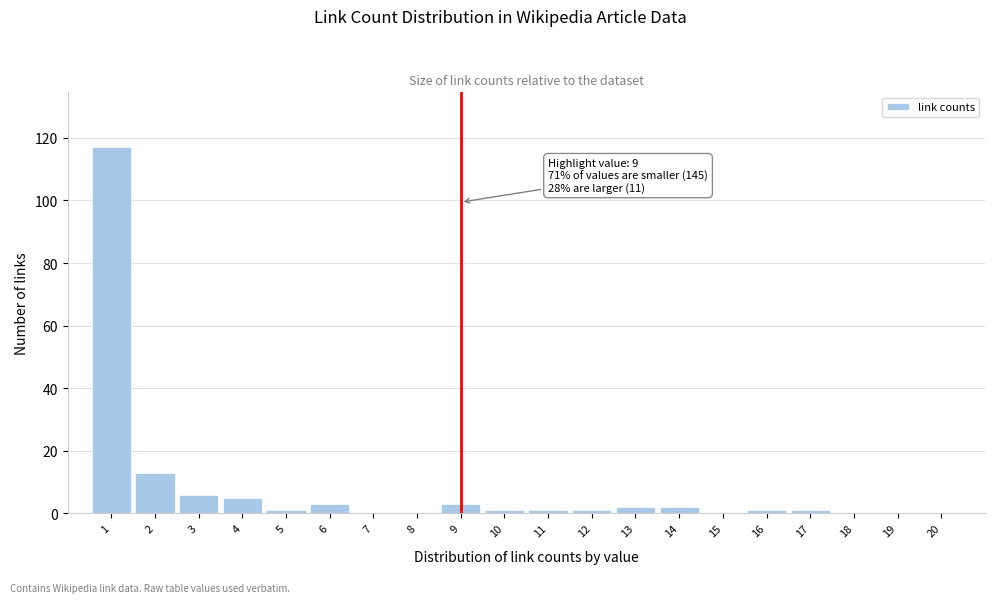

Reading left to right, list all the values displayed in this chart.

1=117	2=13	3=6	4=5	5=1	6=3	7=0	8=0	9=3	10=1	11=1	12=1	13=2	14=2	15=0	16=1	17=1	18=0	19=0	20=0